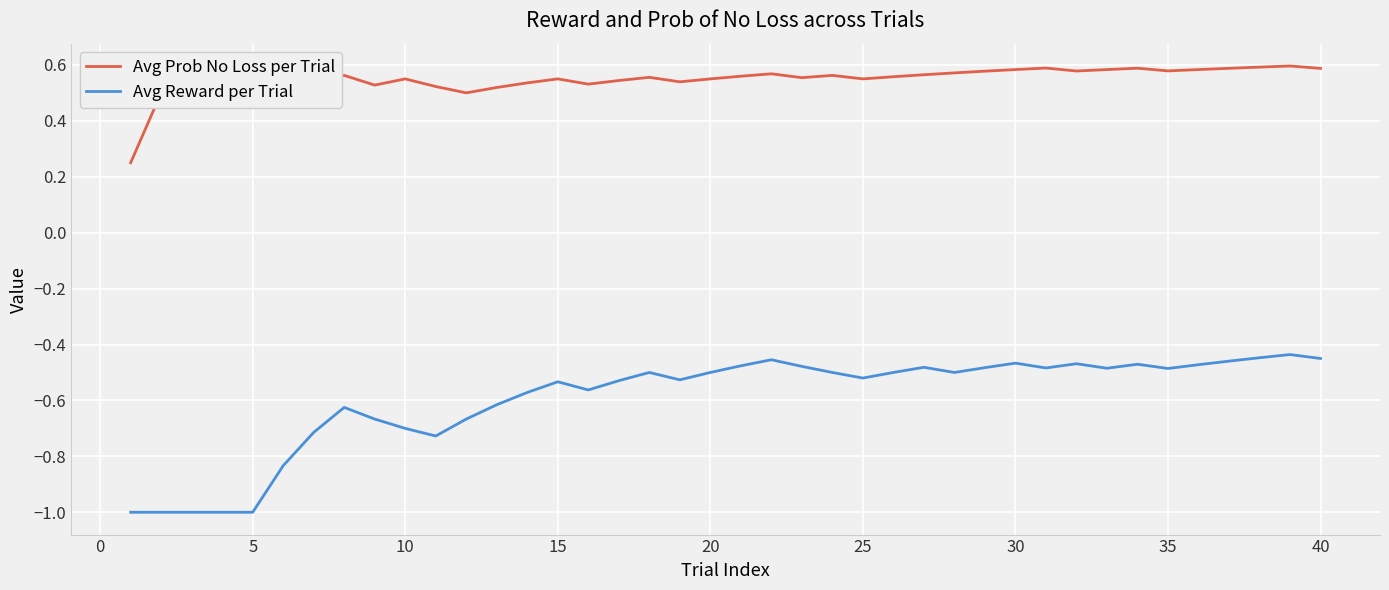

True or false: Avg Prob No Loss per Trial and Avg Reward per Trial cross at least once.

False